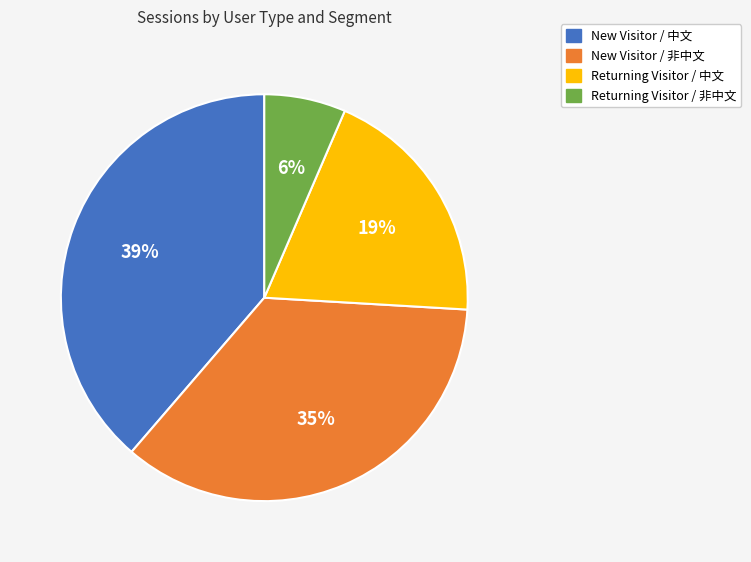

To the nearest percent, what is the average slice percentage?

25%